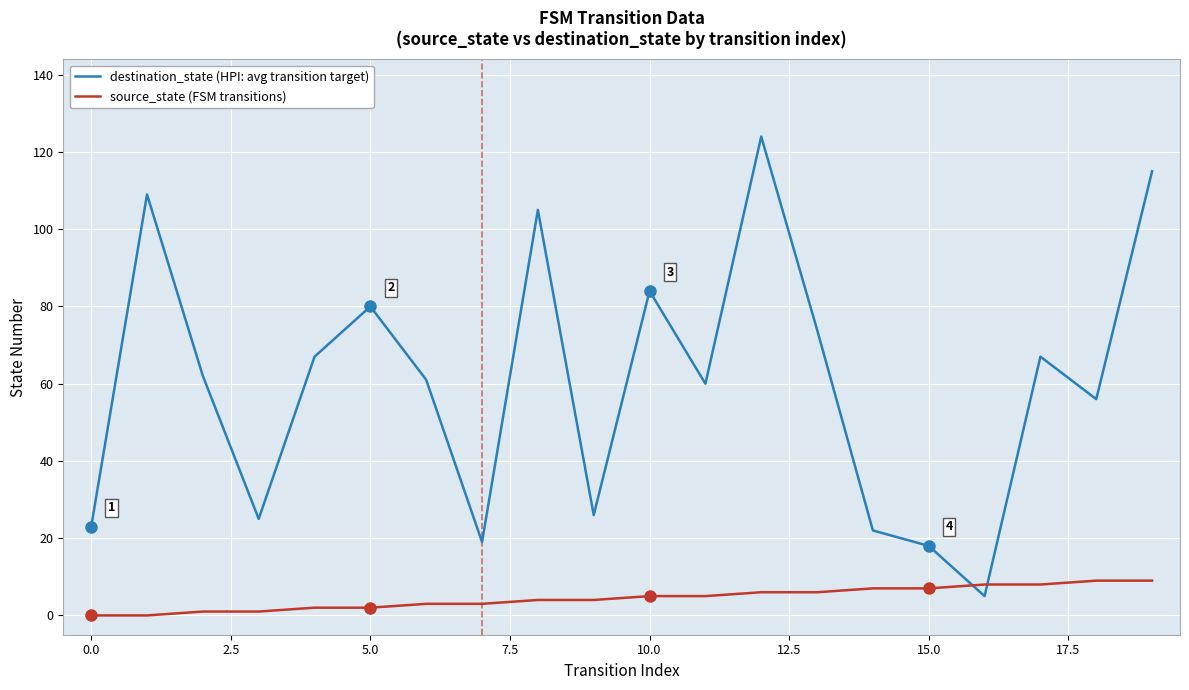

Rank the series by their average value, from lowest to highest.

source_state (FSM transitions), destination_state (HPI: avg transition target)